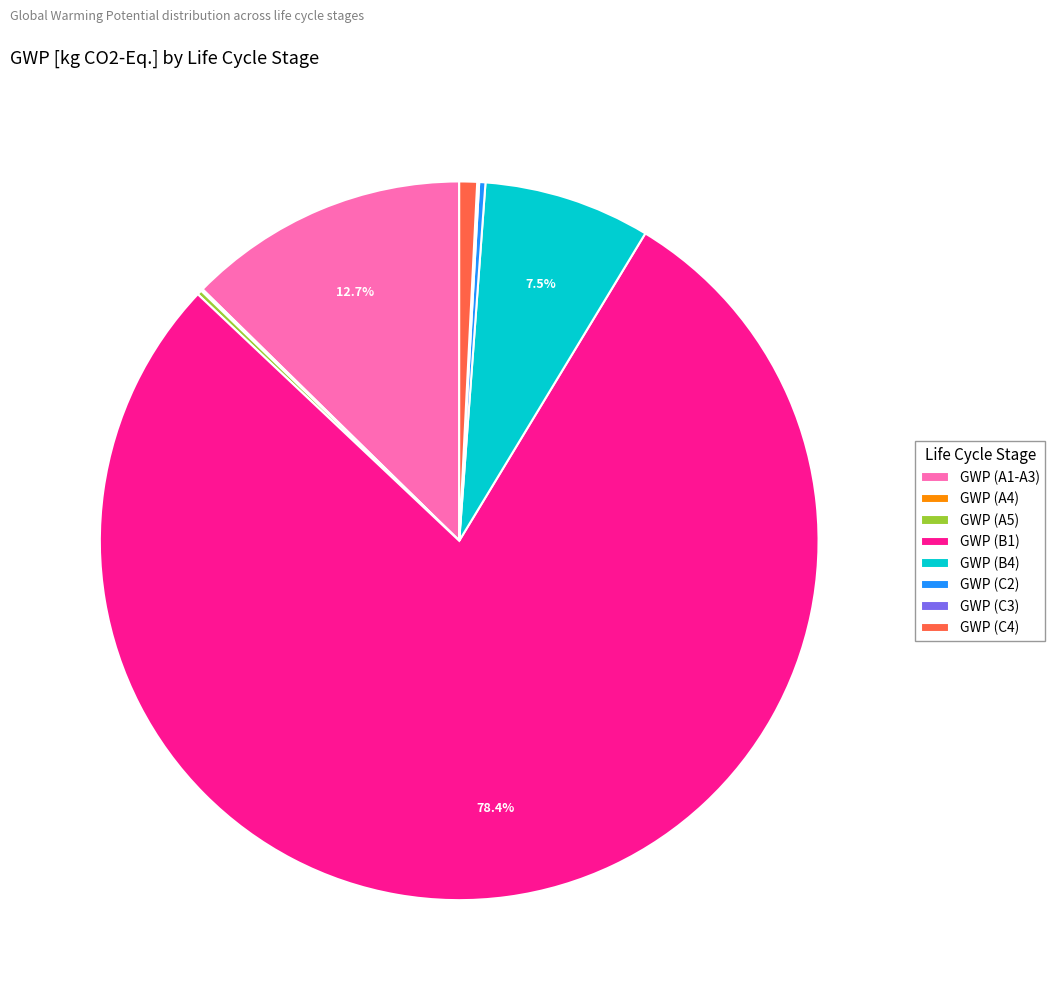

Which category accounts for the majority?

GWP (B1)